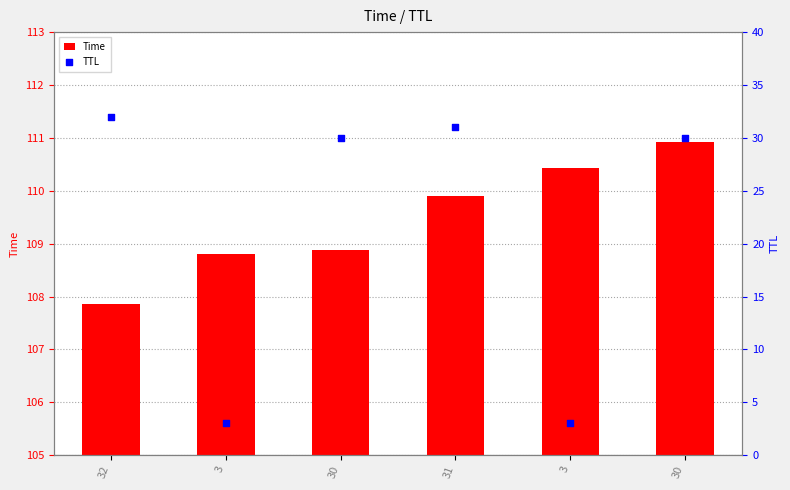

At how many categories does at least one series exceed 11?

4